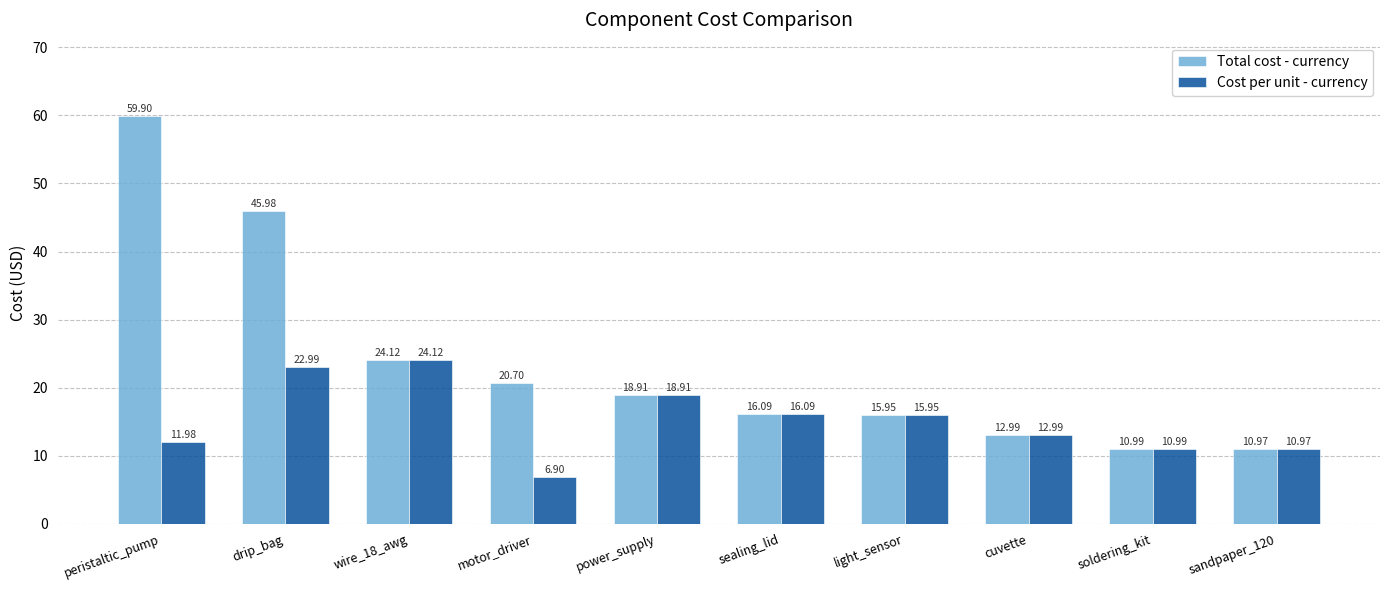

What are all the series names shown in the legend?

Total cost - currency, Cost per unit - currency